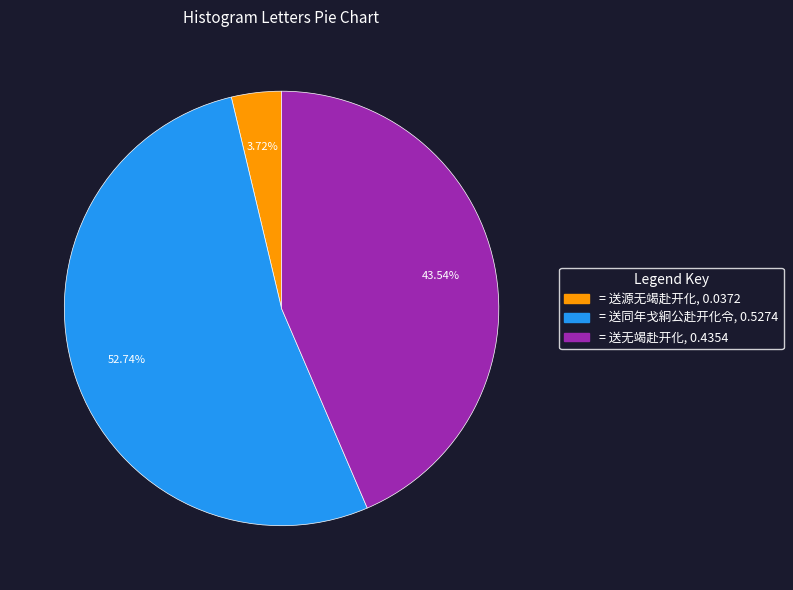

Is there a majority slice in this chart?

Yes